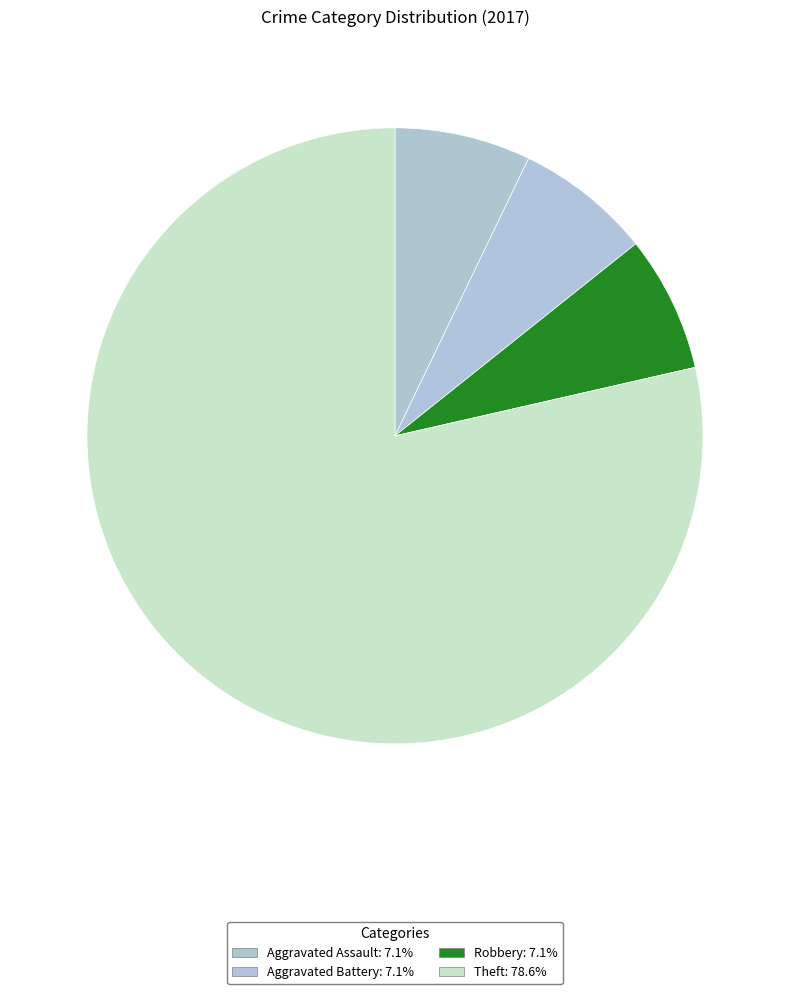

Is Theft the majority of the pie?

Yes